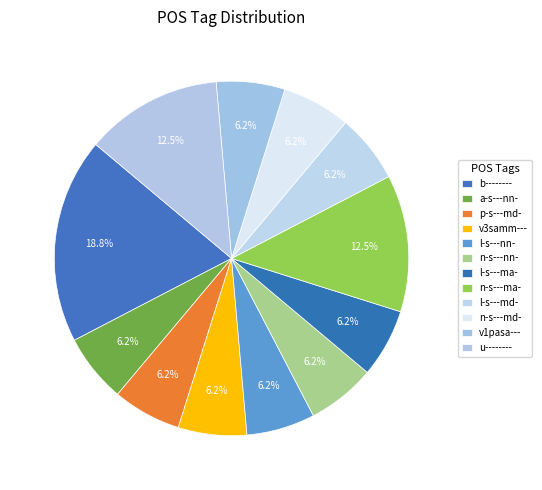

What percentage do n-s---ma- and a-s---nn- together represent?

18.8%